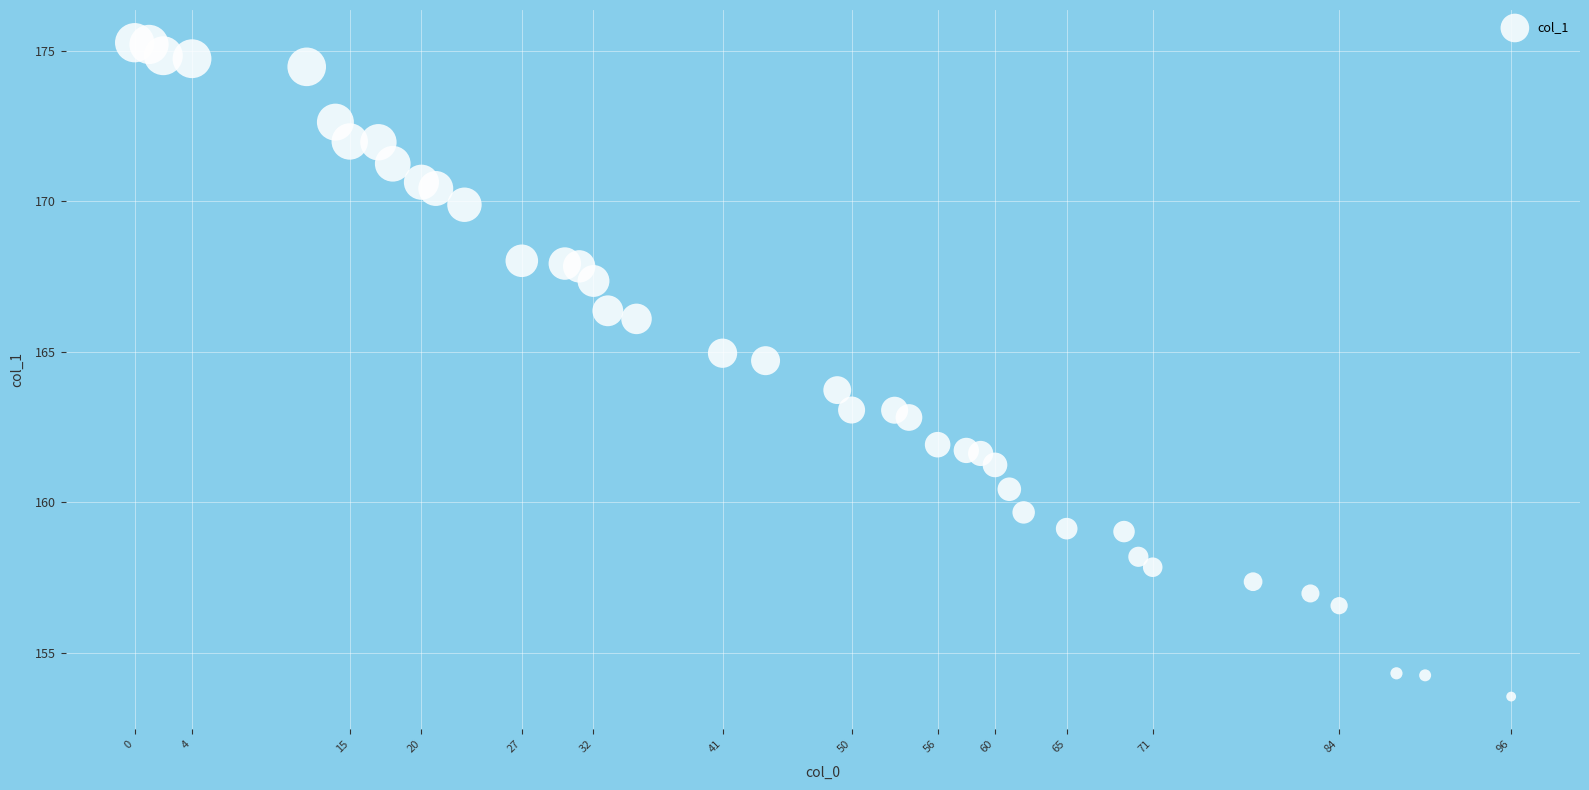

What Y value in the scatter plot is closest to 164?

163.7